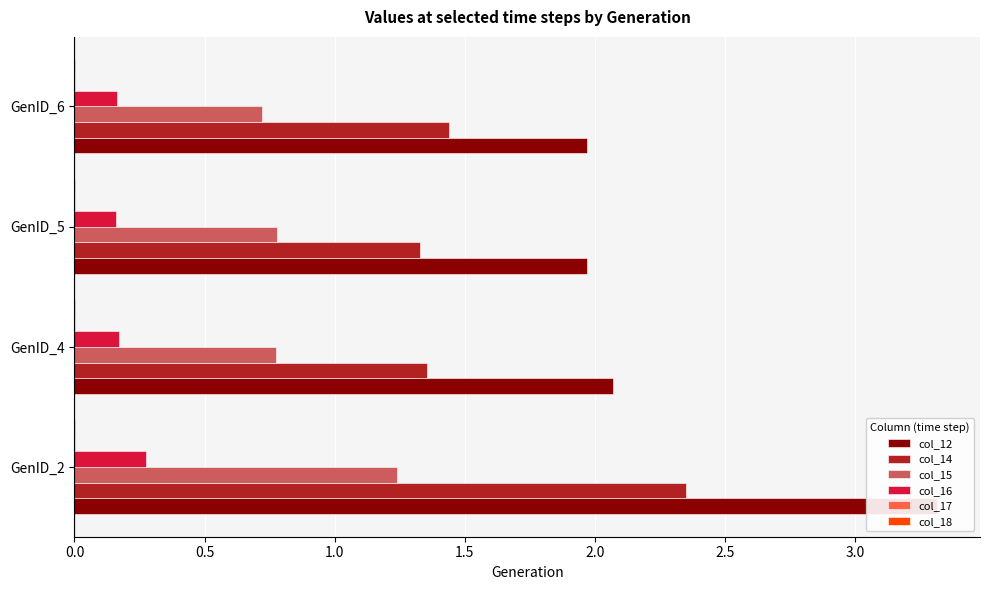

Is the value of col_17 at GenID_6 greater than the value of col_12 at GenID_5?

No